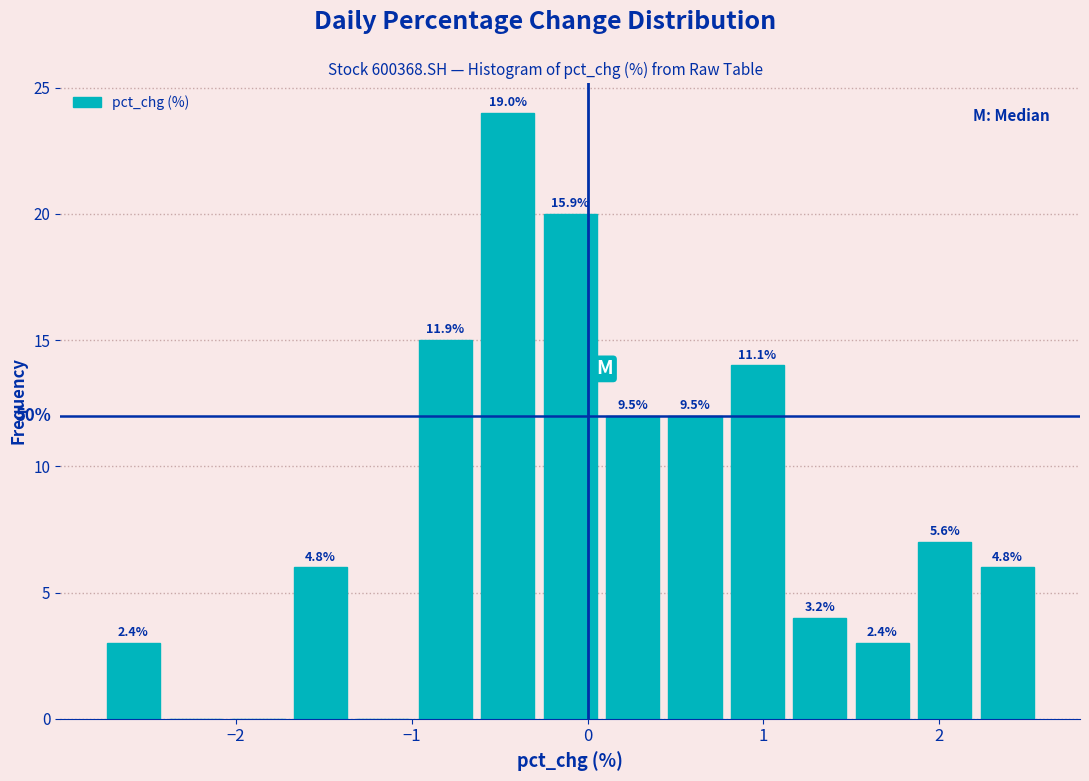

Around what value on the x-axis is the tallest bar? Give the approximate position of its centre, as read against the axis.

-0.5